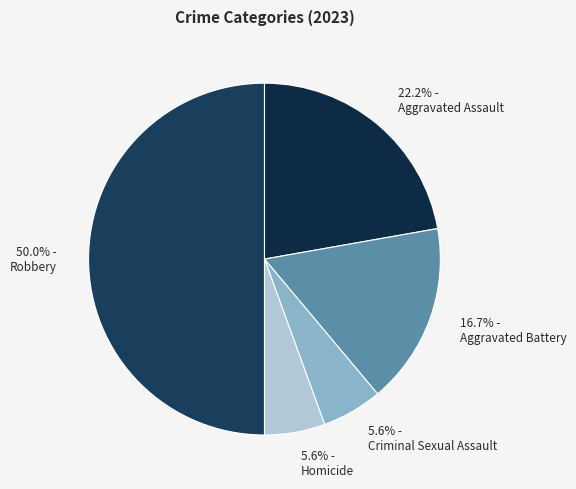

What percentage is NOT represented by 16.7% - Aggravated Battery?

83.3%